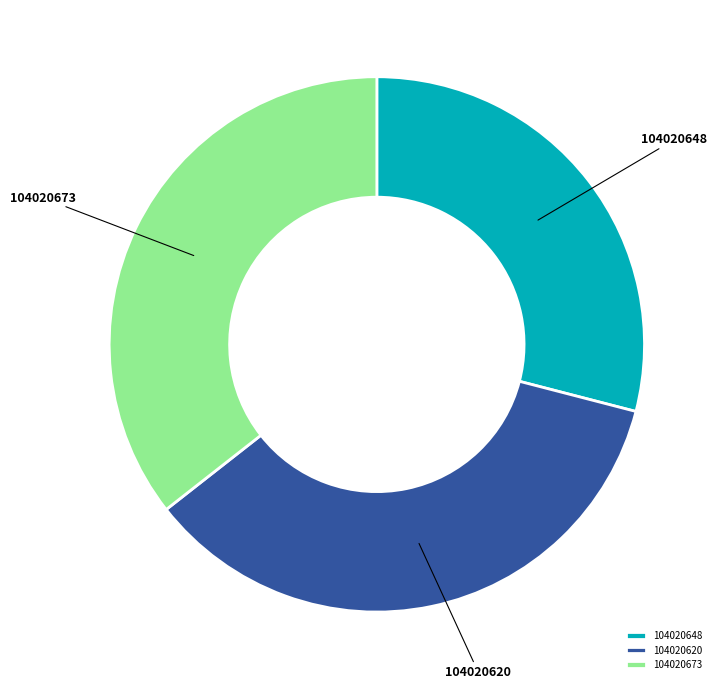

Is the sum of 104020620 and 104020673 greater than half?

Yes